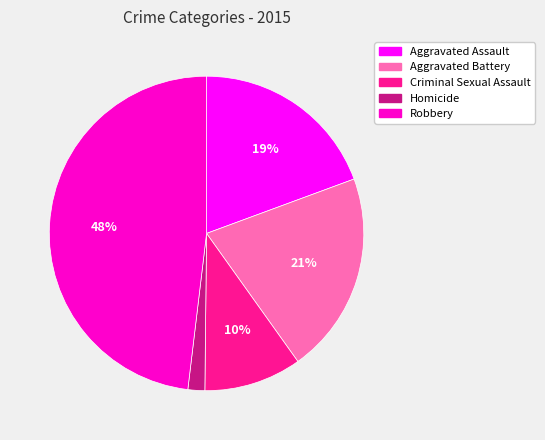

Does any single category account for the majority?

No